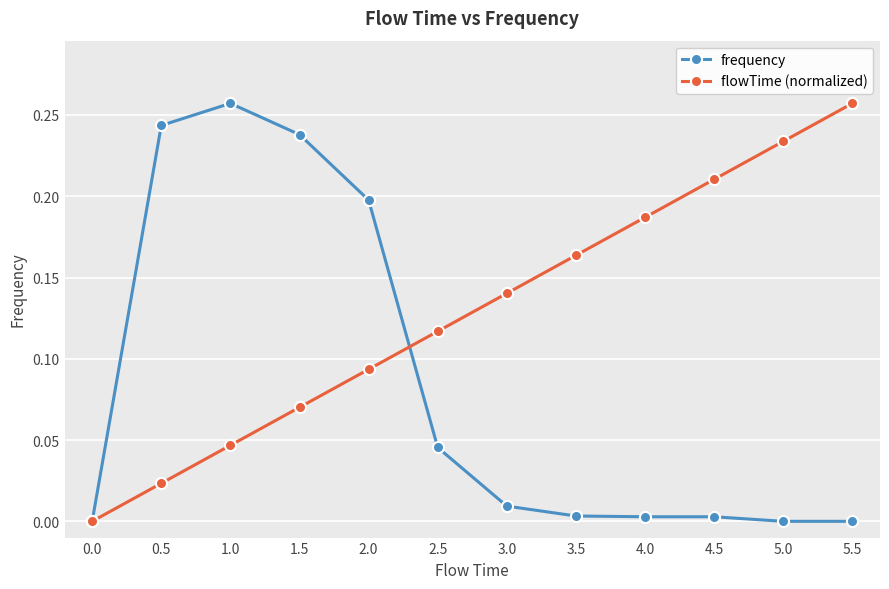

Rank the series at 3.5 from lowest to highest value.

frequency, flowTime (normalized)